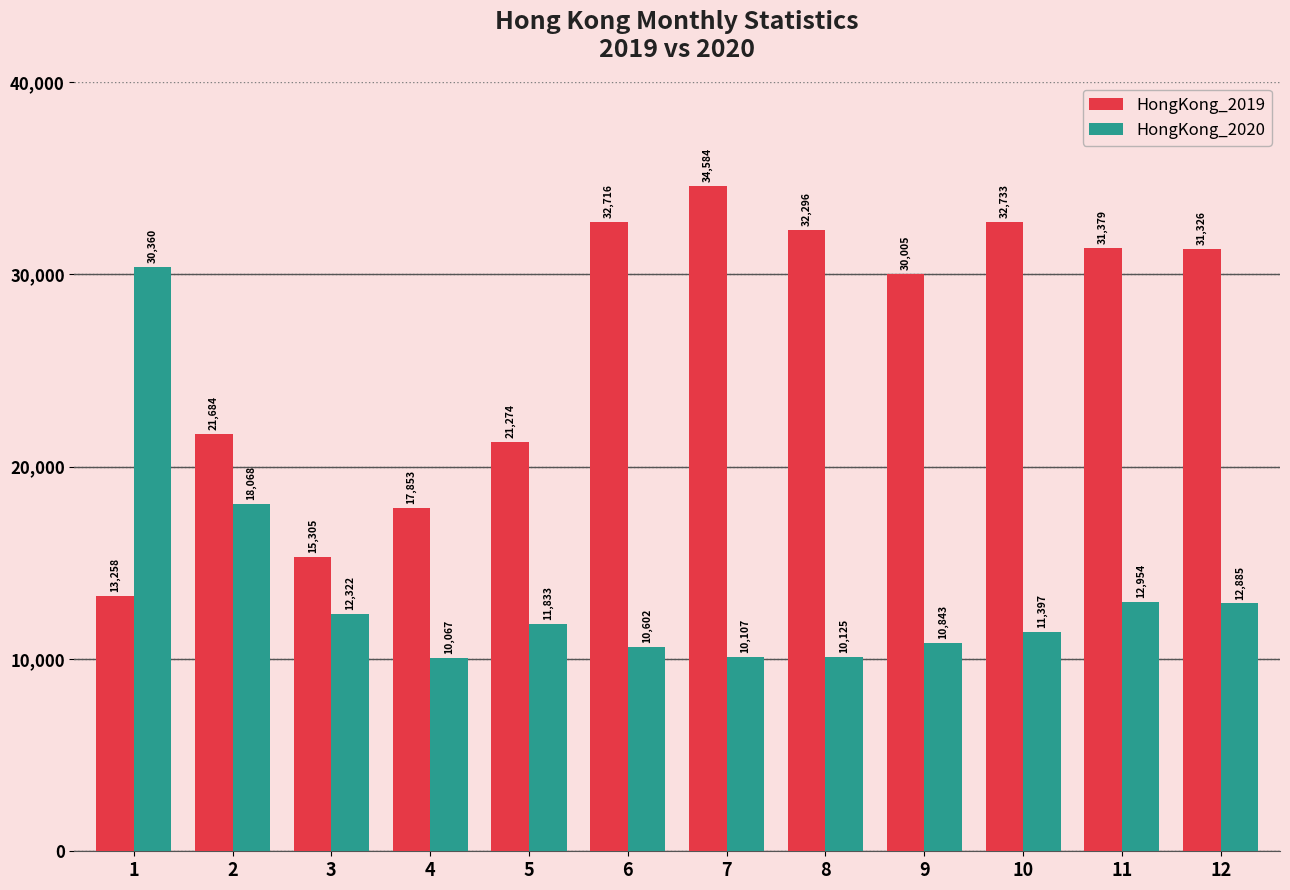

What is the average value of the HongKong_2019 series?

26201